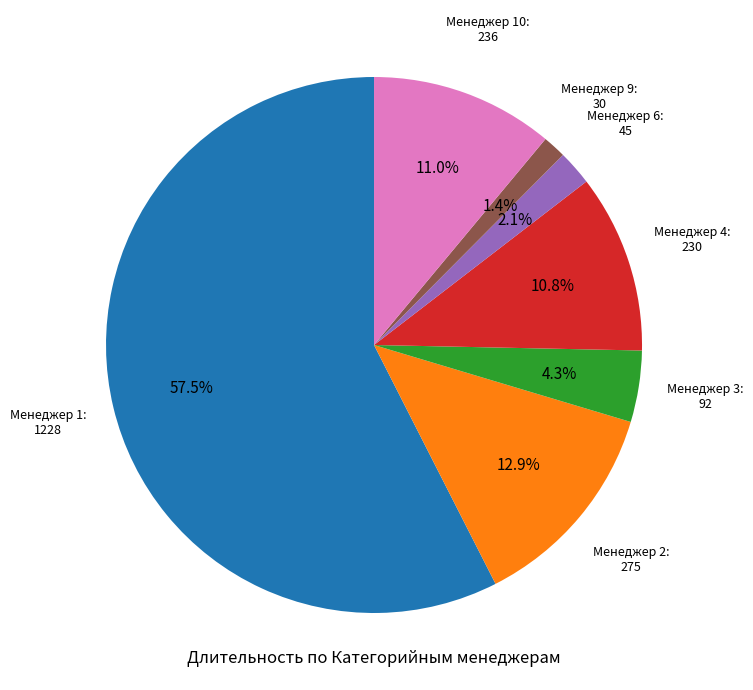

Which category has the biggest portion of the pie?

Менеджер 1